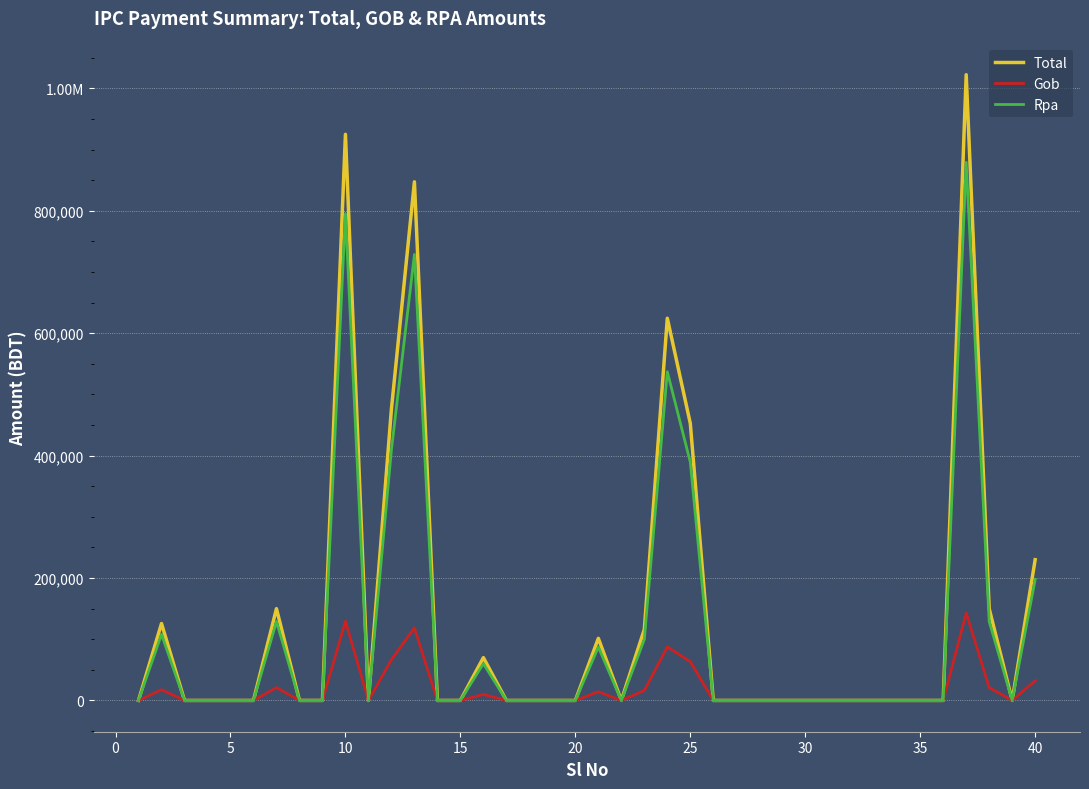

Does the chart display data point markers on the line(s)?

No